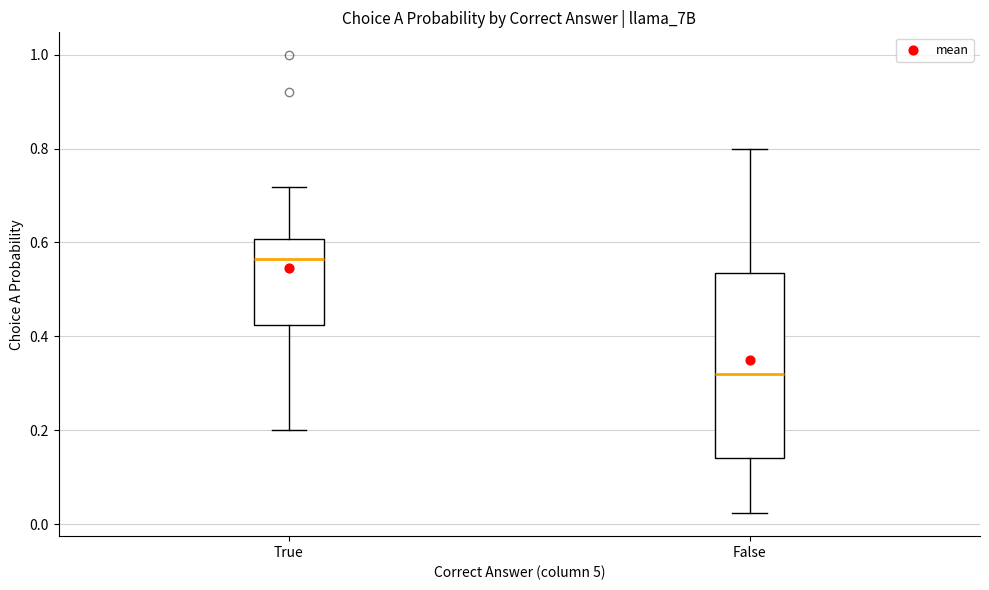

Reading left to right, read every box against the y-axis: the position of its median line, the range the box covers, and the ends of its whiskers. The values are not printed on the chart, so give them approximately, as read against the axis.

True: median 0.56, box 0.42 to 0.60, whiskers 0.20 to 0.72
False: median 0.32, box 0.14 to 0.54, whiskers 0.02 to 0.80